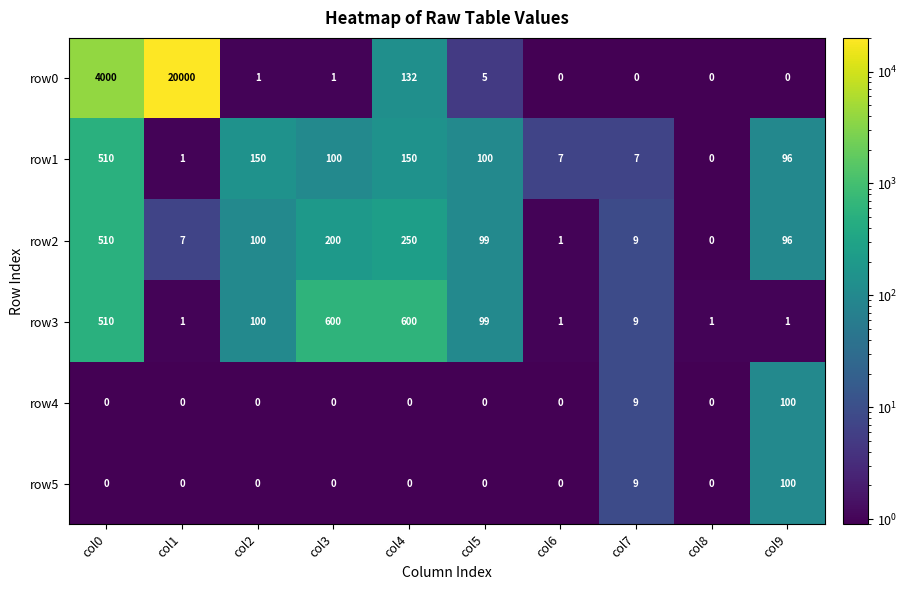

Which series has the largest range (max minus min)?

row0